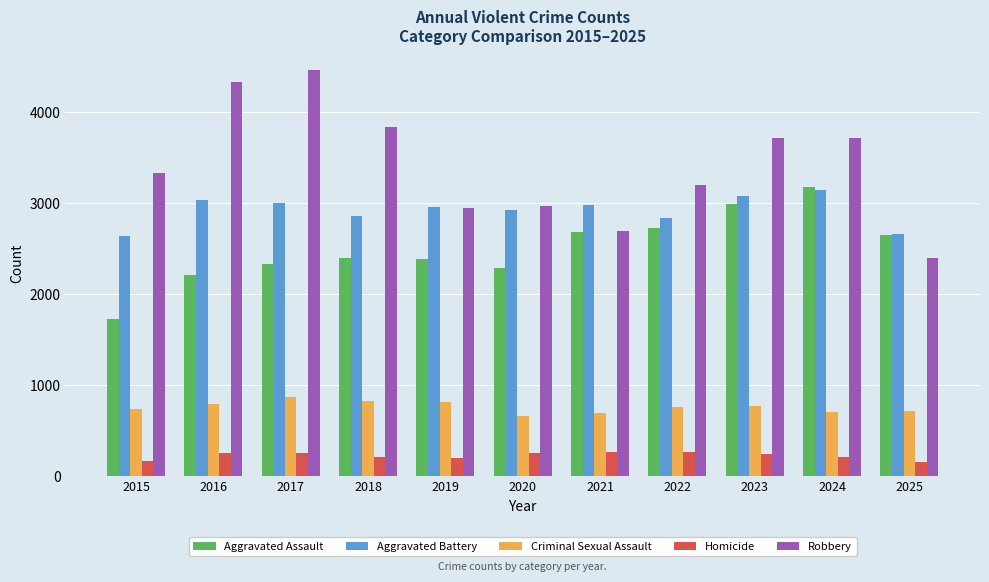

What is the total value across all series at 2022?

9777